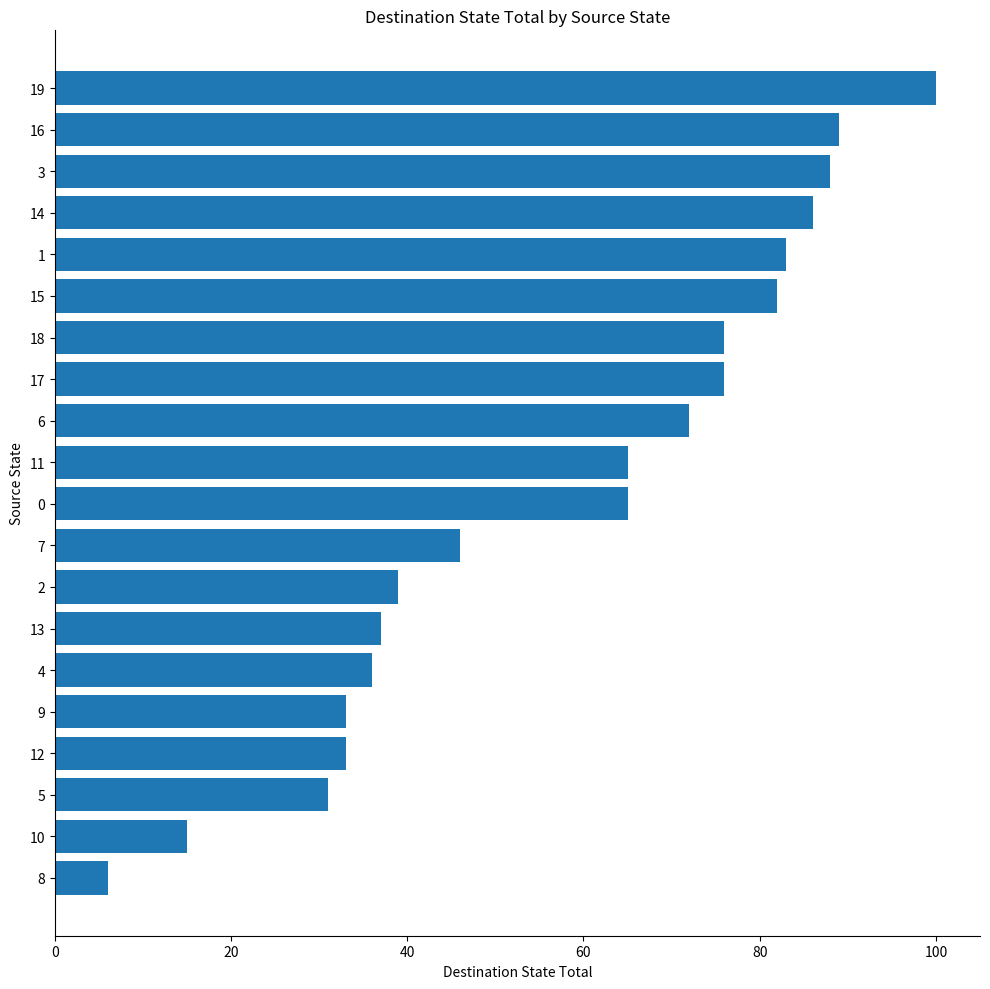

Where is the data nearest to the value 53?

7